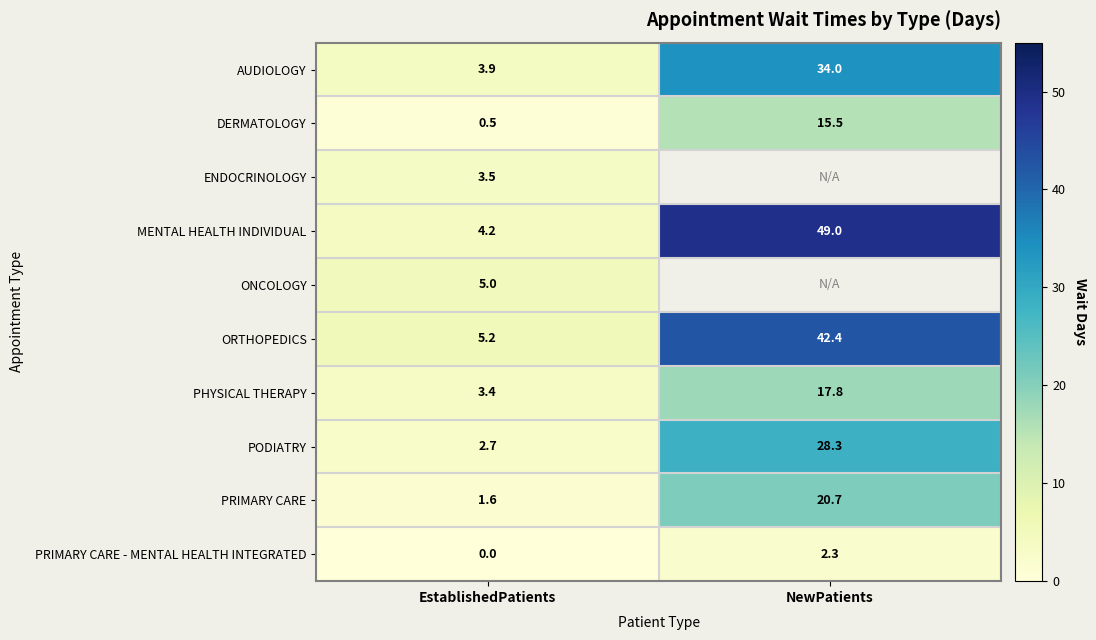

What is the average value of the ORTHOPEDICS series?

23.8